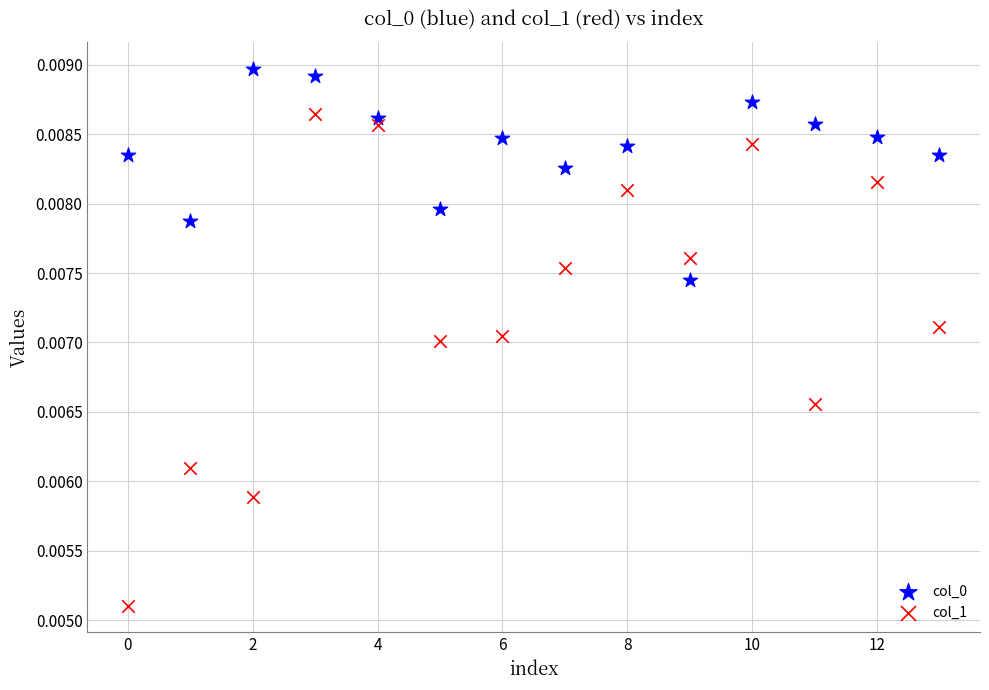

Which series has the widest spread of Y values?

col_1